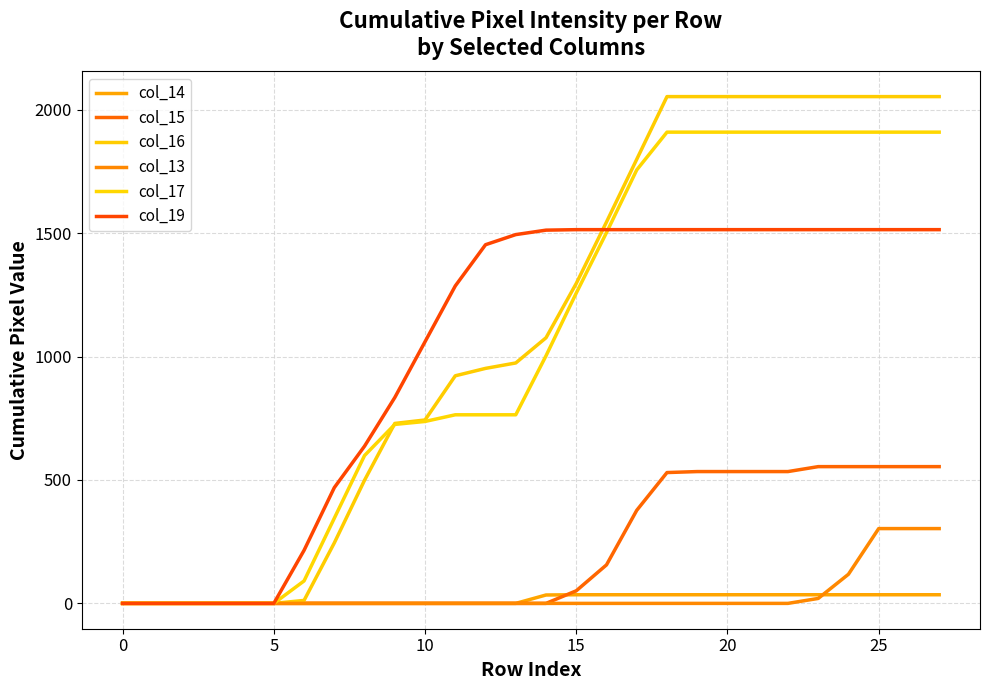

How many lines are shown in the chart?

6